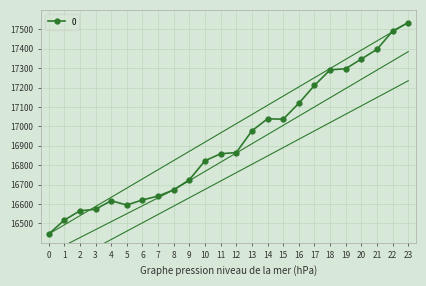

Is it true that the value at 0 is 16445?

True